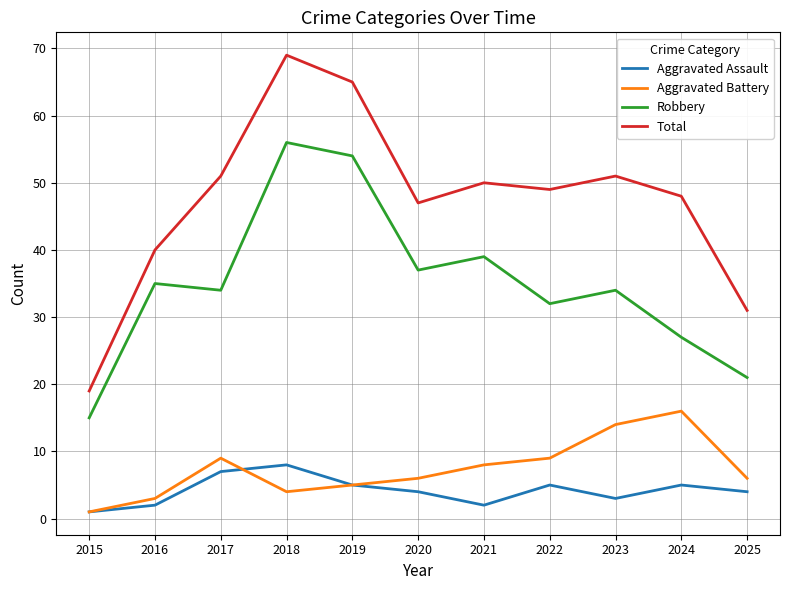

What is the difference between the Aggravated Assault values at 2019 and 2020?

1